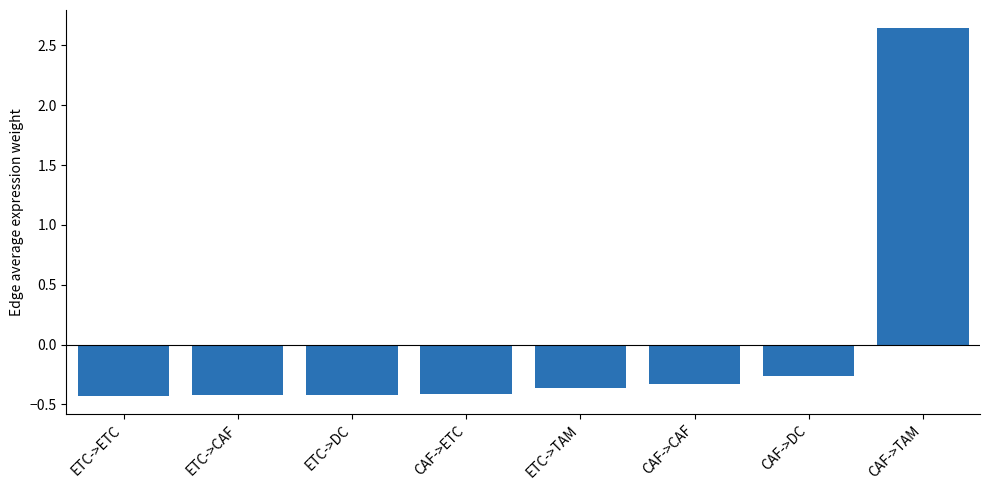

What is the label of the 3rd bar from the right?

CAF->CAF